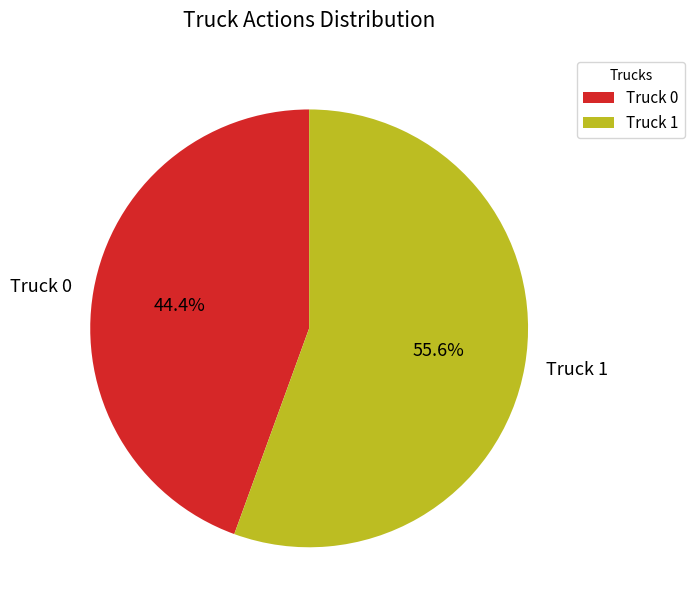

Does Truck 0 represent more than half of the total?

No